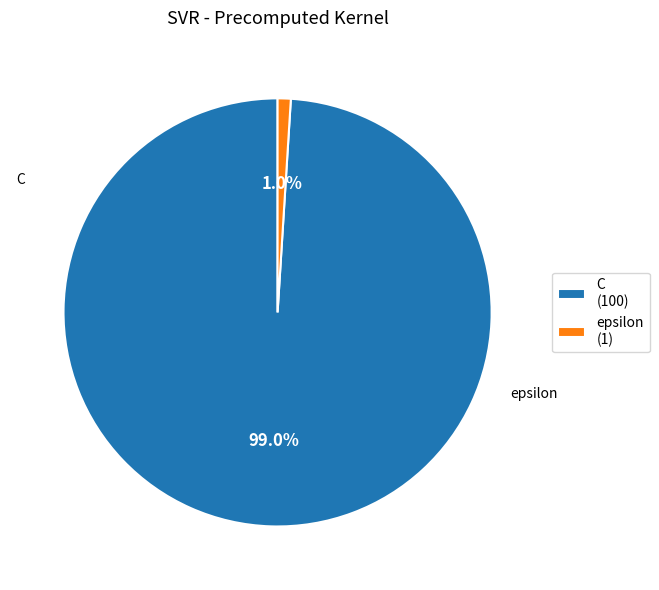

To the nearest percent, what percentage of the pie is C?

99%